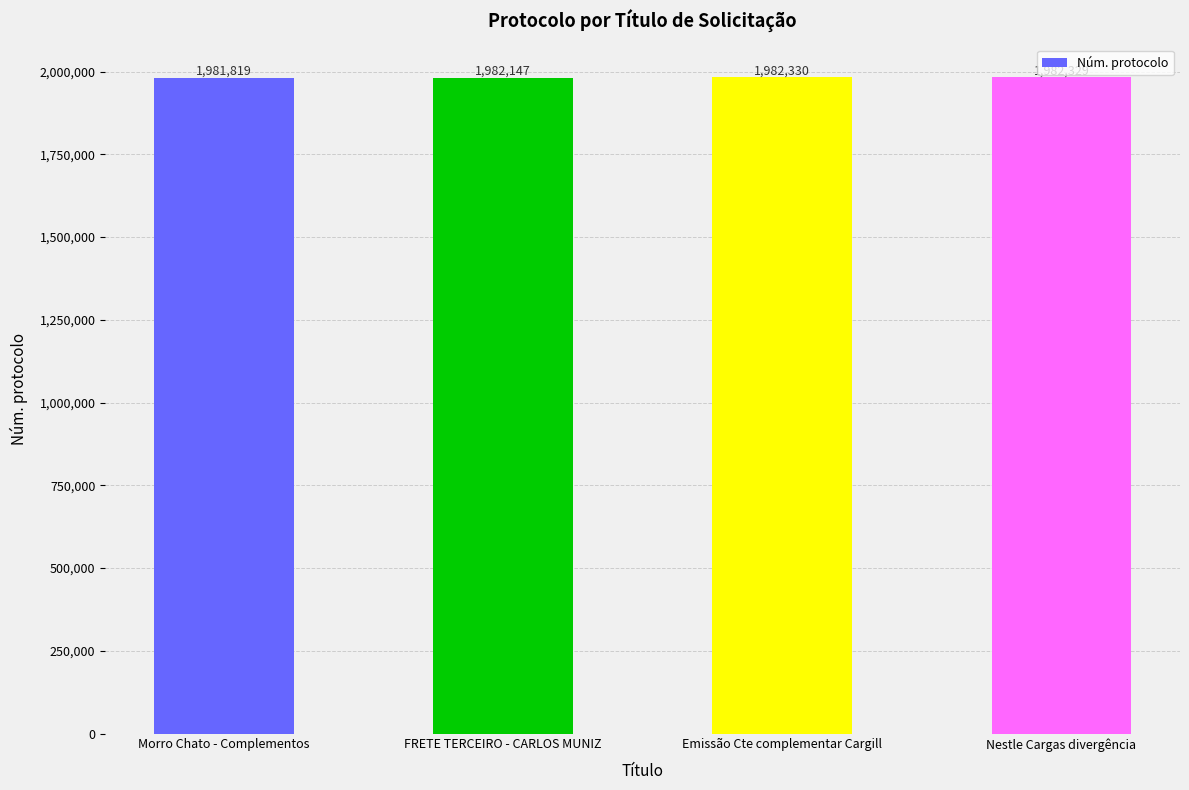

What is the value of the 4th bar from the left?

1982329